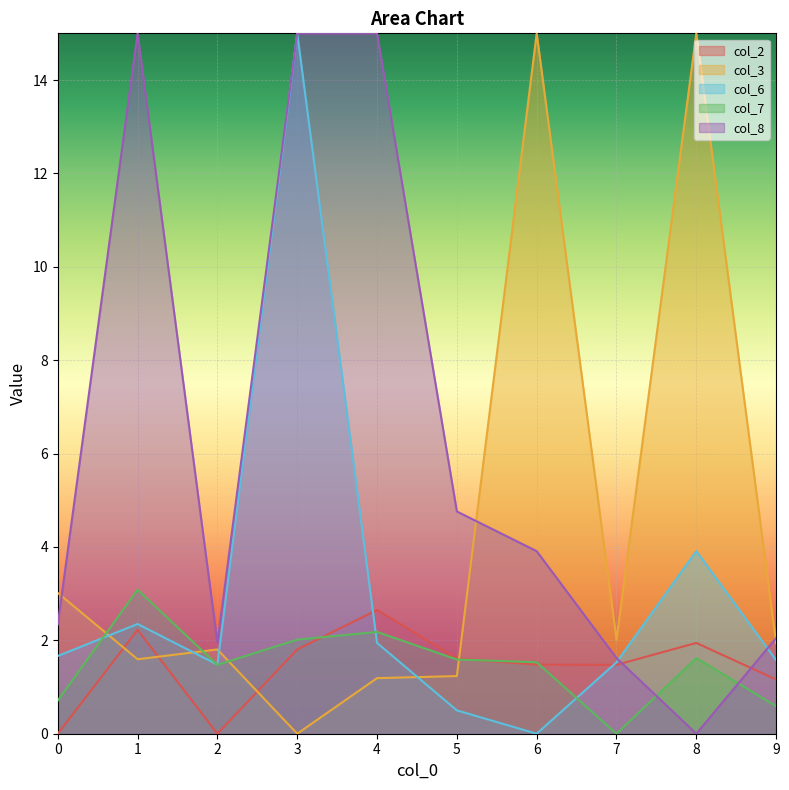

What is the total value across all series at 0?

7.7